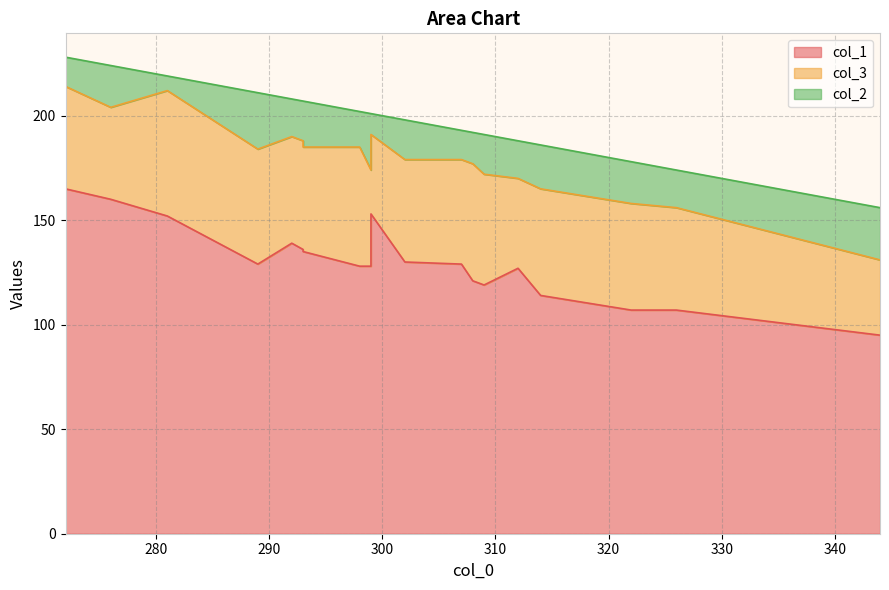

How many distinct data groups are displayed?

3